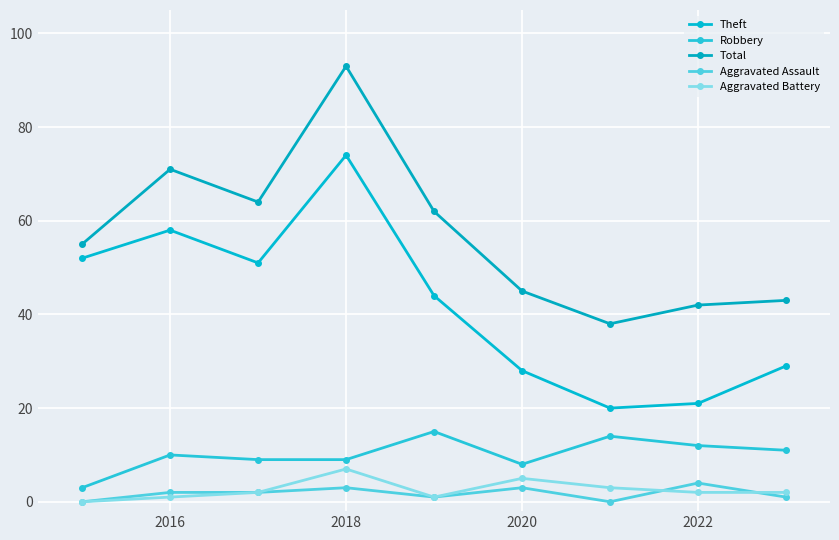

How many data points does each series have?

9